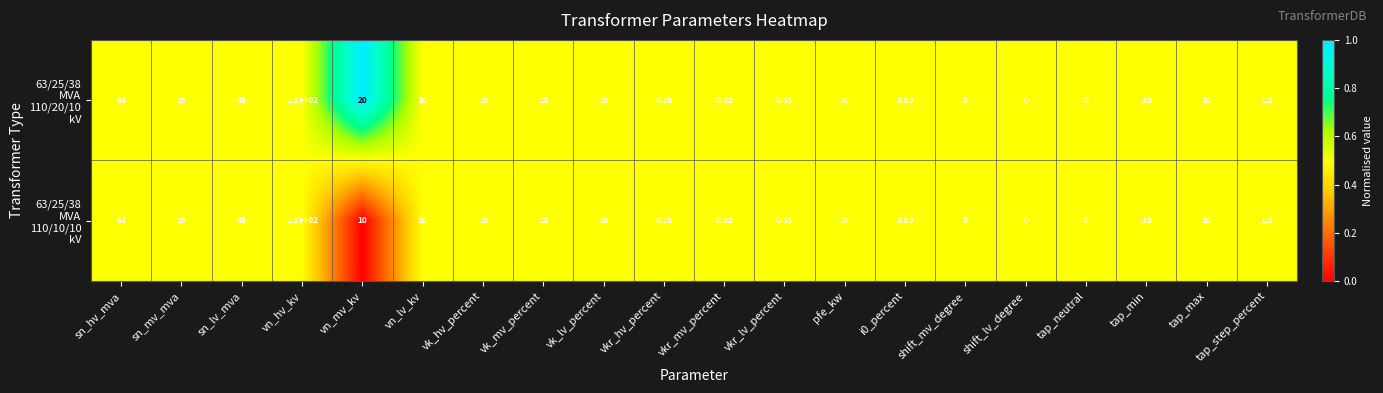

Which label corresponds to the largest value in the chart?

vn_hv_kv